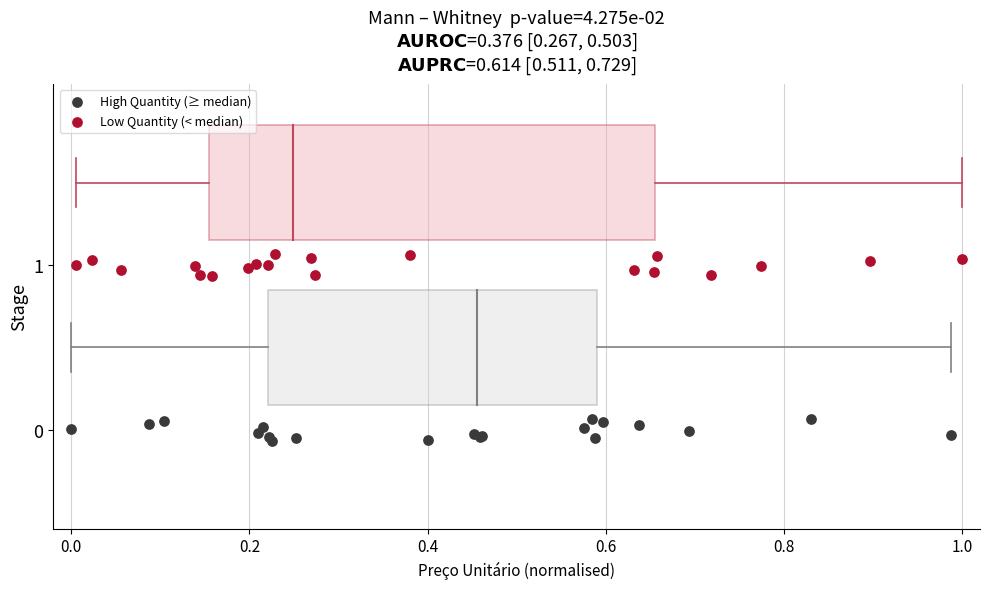

Which series reaches the minimum Y coordinate?

High Quantity (≥ median)